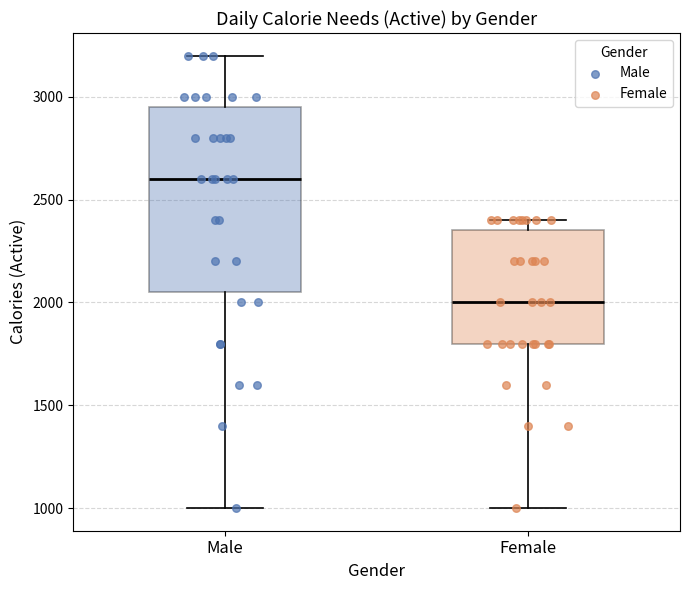

Where does the upper whisker of the box for Male end on the y-axis? The values are not printed on the chart, so give them approximately, as read against the axis.

3200